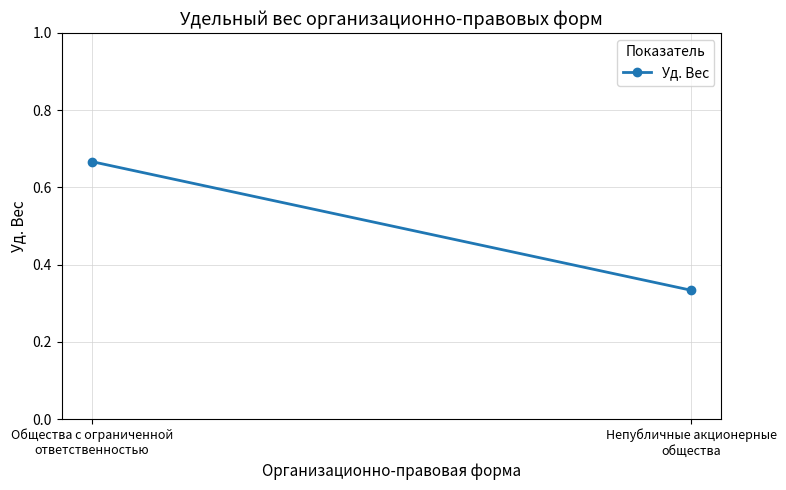

Reading left to right, transcribe all the data shown in this chart.

Общества с ограниченной ответственностью=0.7	Непубличные акционерные общества=0.3